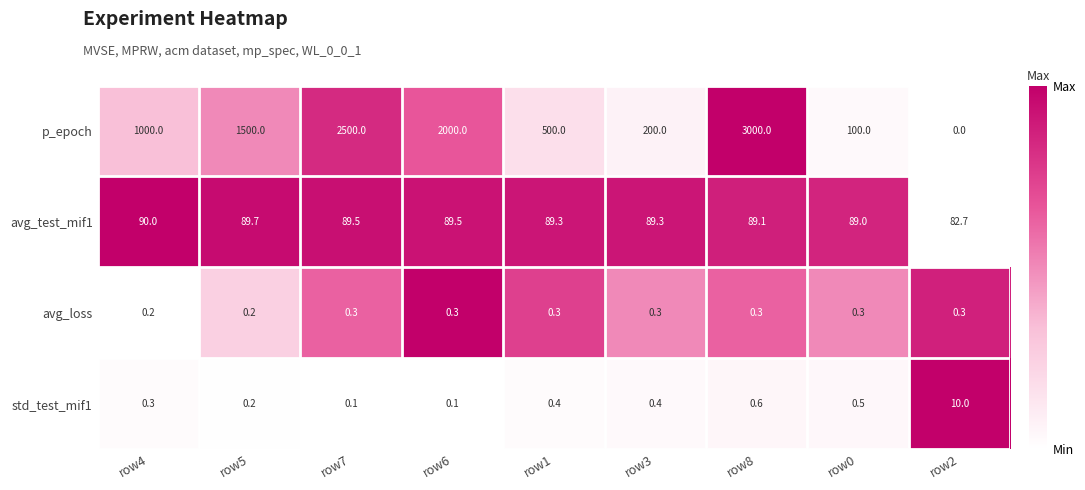

What is the difference between the maximum and minimum values in the p_epoch series?

3000.0